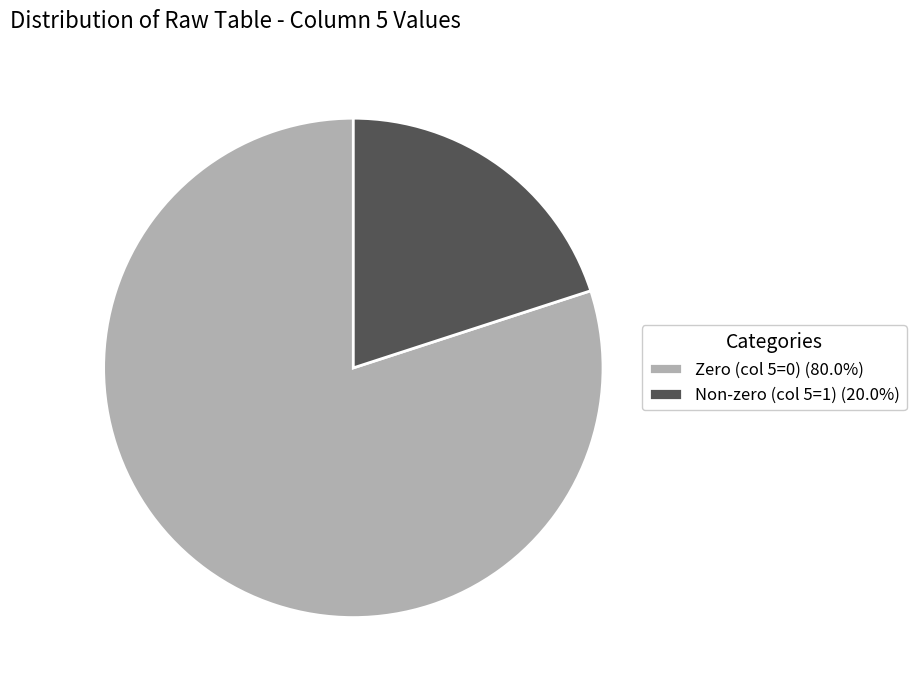

Does Zero (col 5=0) (80.0%) represent more than half of the total?

Yes